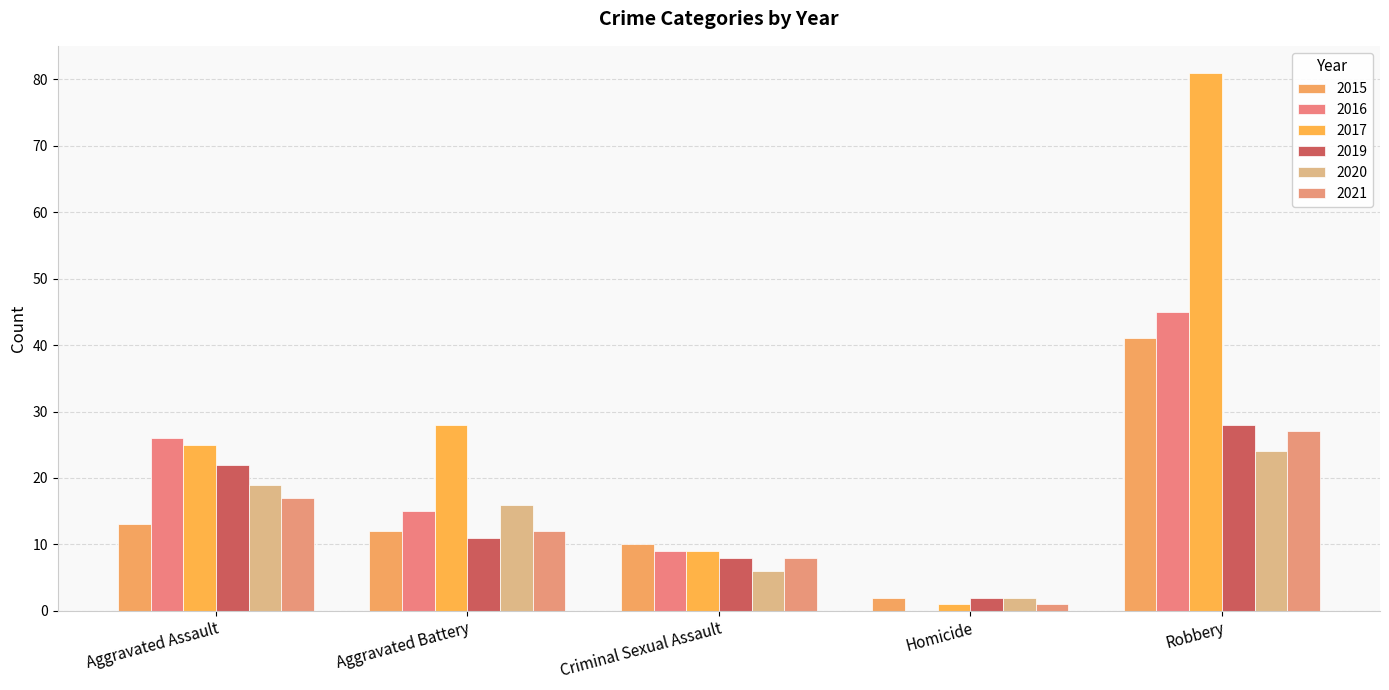

What is the spread (max minus min) of values at Robbery?

57